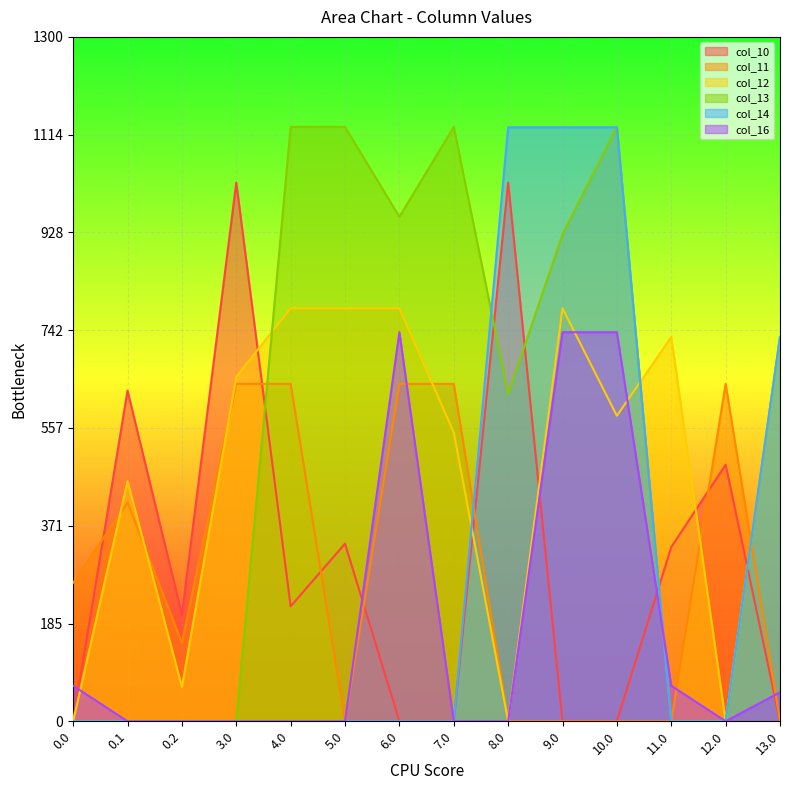

Which series has the largest range (max minus min)?

col_13